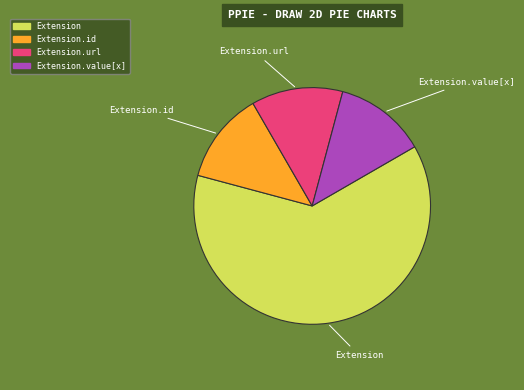

Is there a majority slice in this chart?

Yes